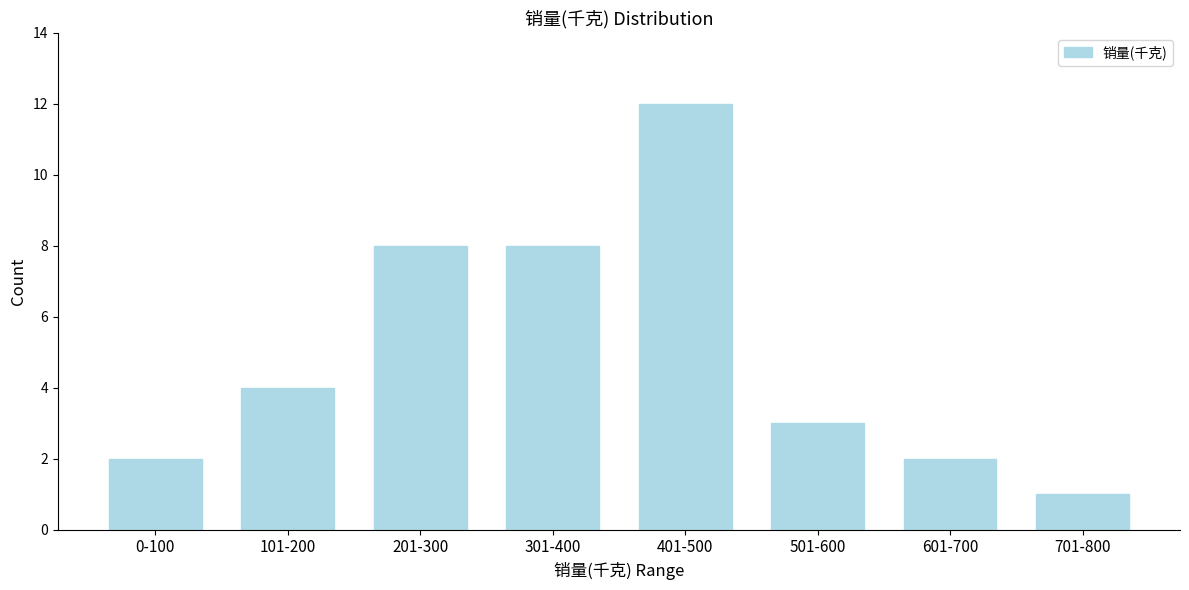

Reading left to right, list all the values displayed in this chart.

2	4	8	8	12	3	2	1